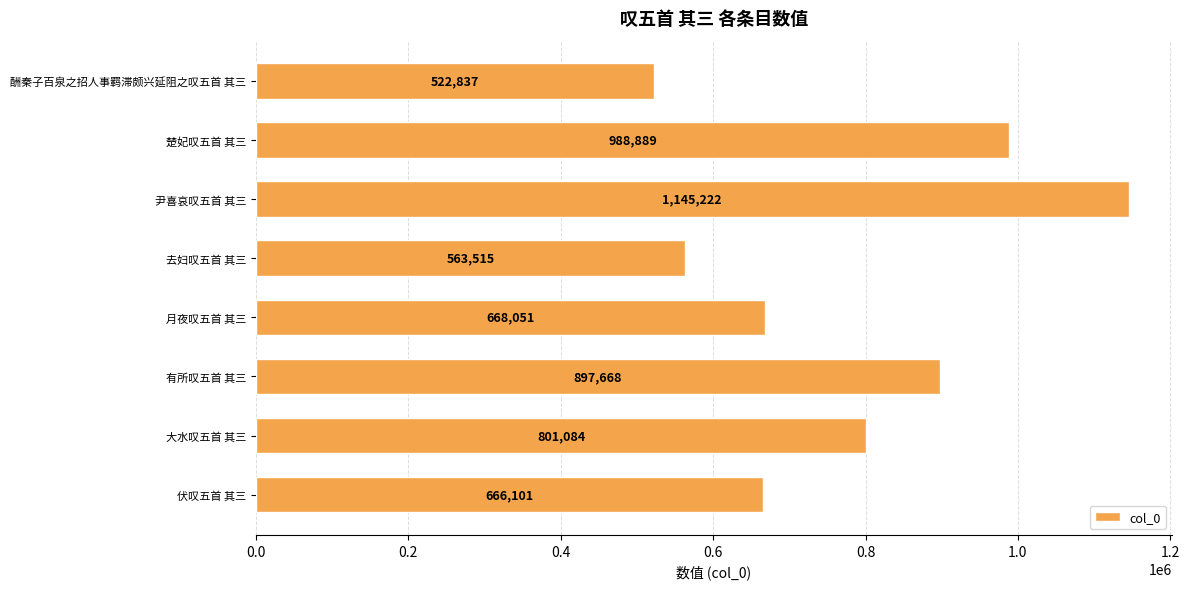

Count the number of categories in the chart.

8